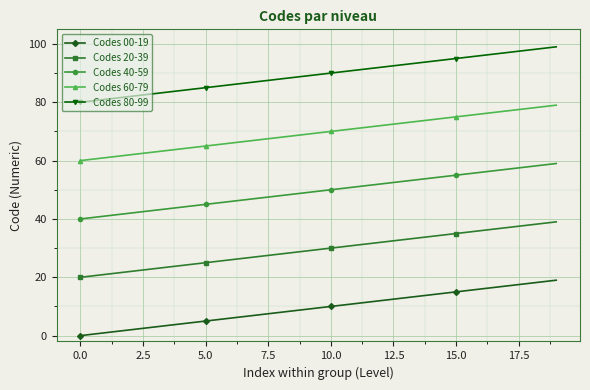

What is the difference between the second highest and second lowest values in the Codes 40-59 series?

17